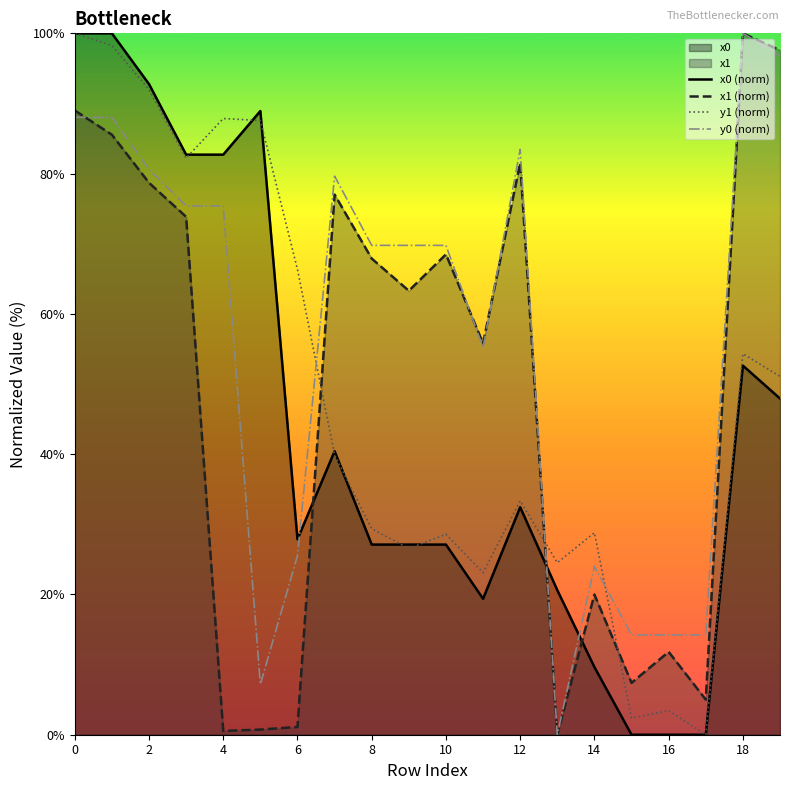

Is it true that x1 (norm) equals 55.8 at 11?

True